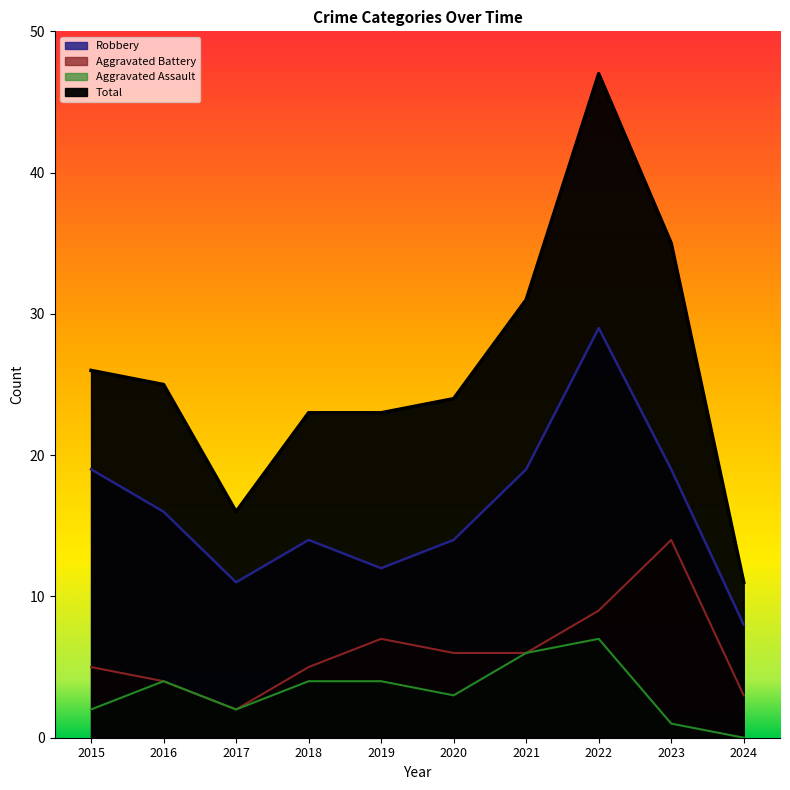

True or false: Robbery and Aggravated Assault intersect in this chart.

False